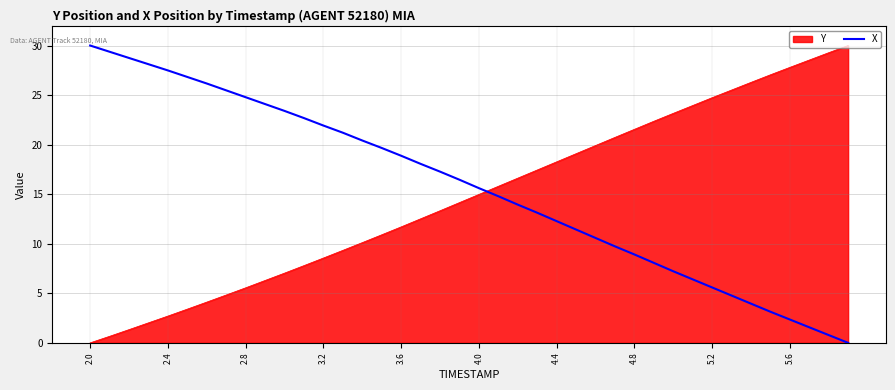

How many distinct data groups are displayed?

2